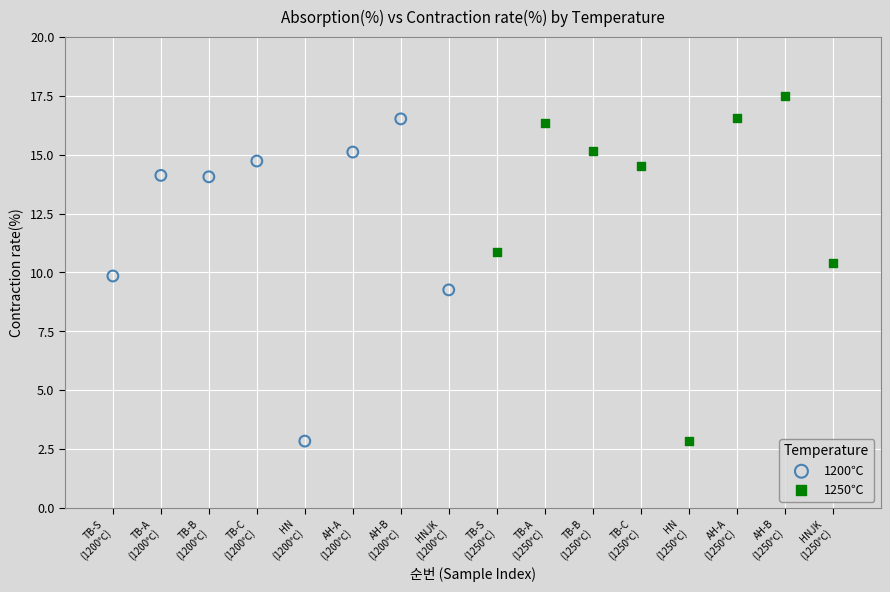

Which series reaches the maximum Y coordinate?

1250℃